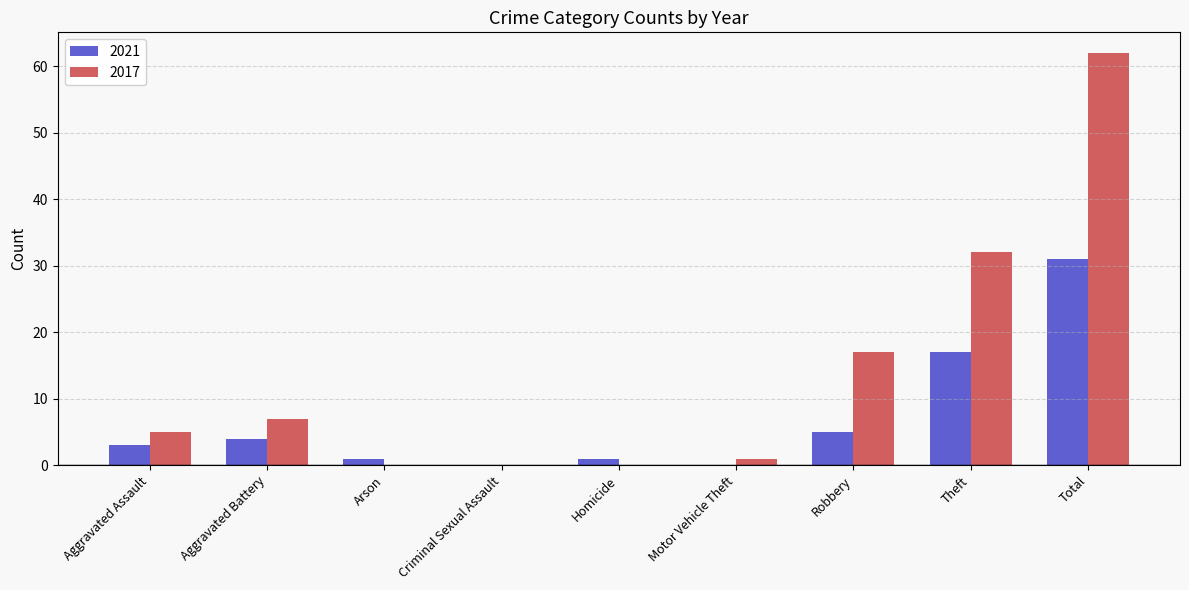

The 2017 series shows 7 at Aggravated Battery. True or false?

True